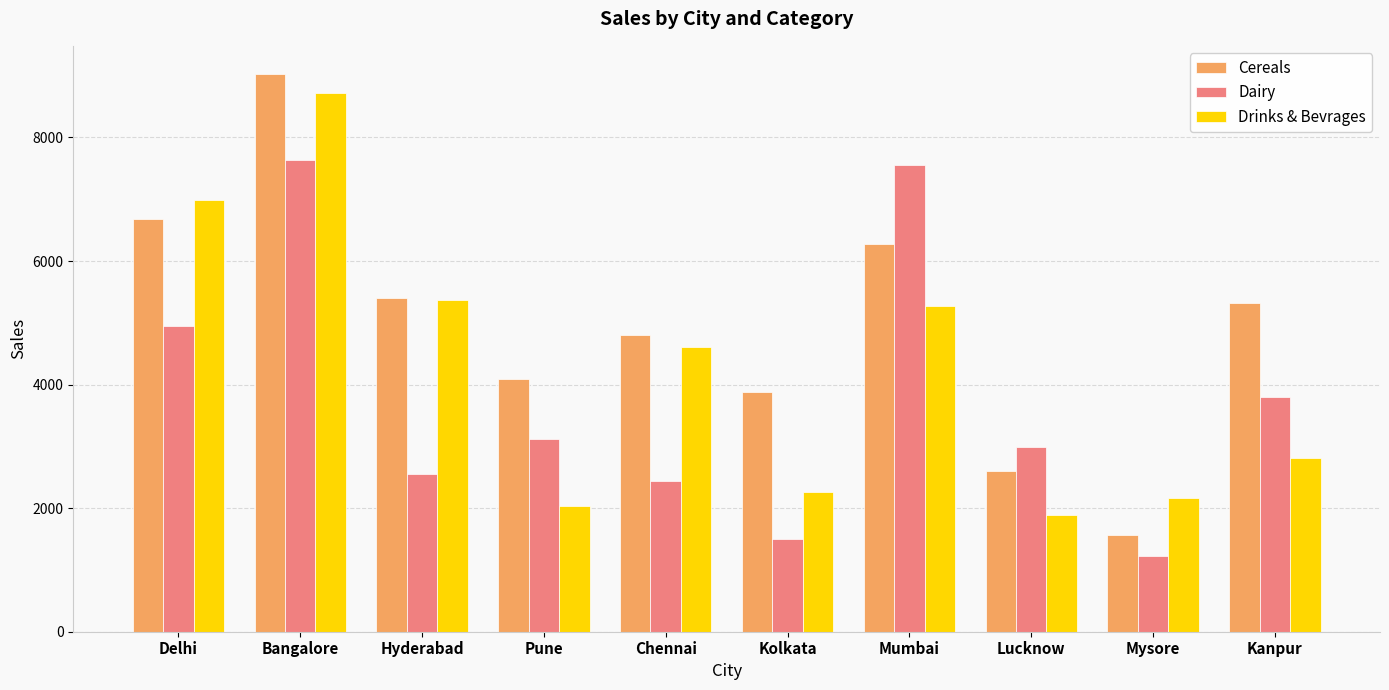

Where does the Drinks & Bevrages series first go above 4615?

Delhi